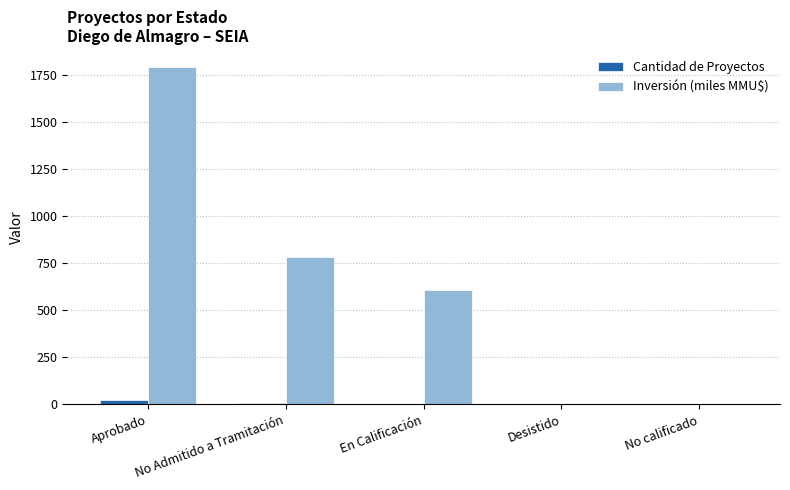

Which series has the largest total across all categories?

Inversión (miles MMU$)